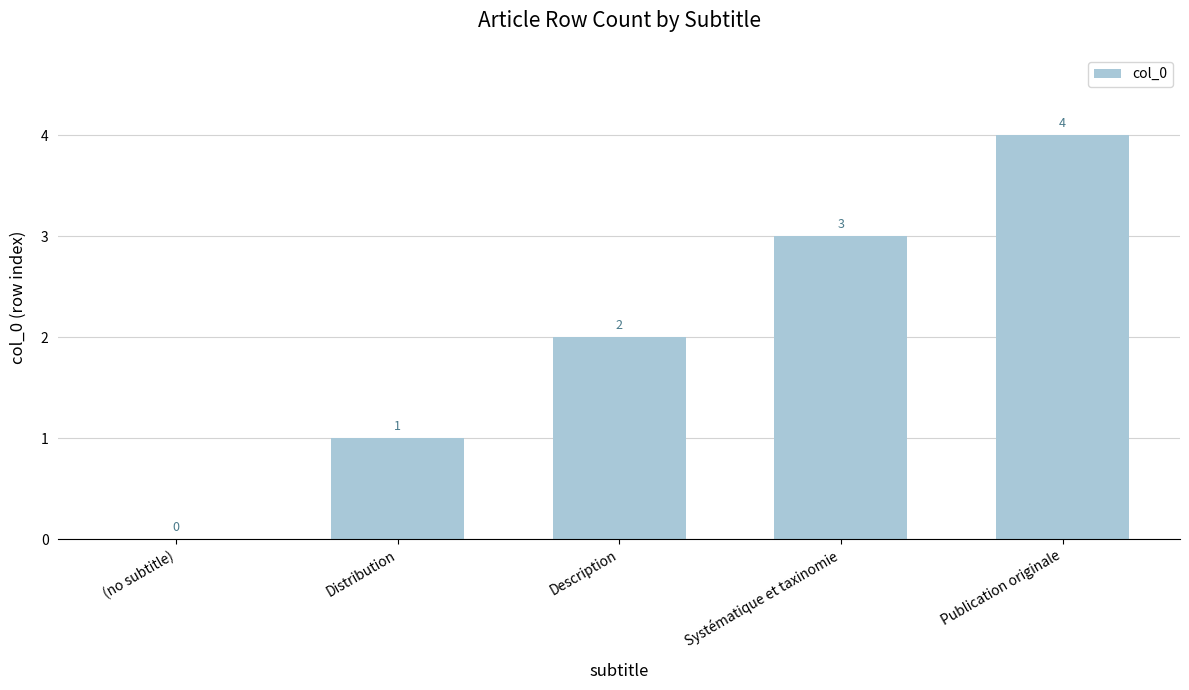

What is the change in value from (no subtitle) to Publication originale?

+4